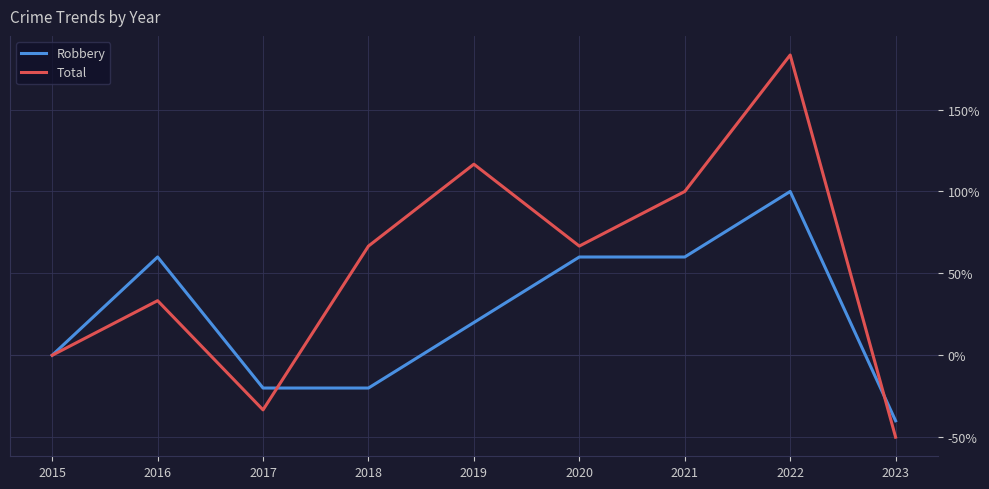

What is the difference between the highest and lowest values at 2022?

83.3